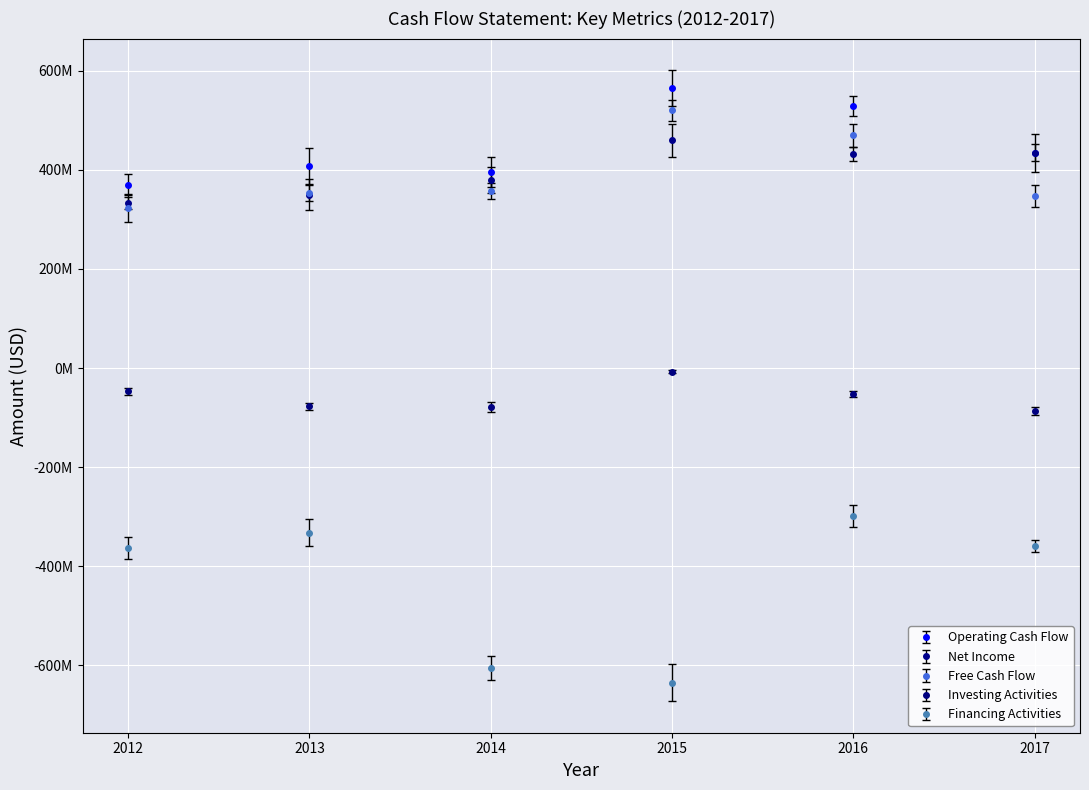

What is the greatest value displayed?

564712000